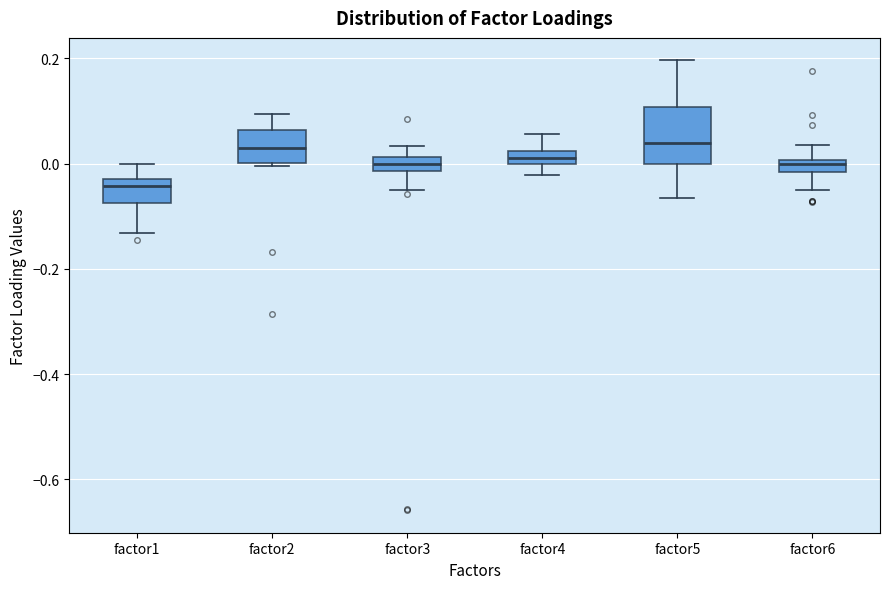

Where does the lower whisker of the box for factor6 end on the y-axis? The values are not printed on the chart, so give them approximately, as read against the axis.

-0.06